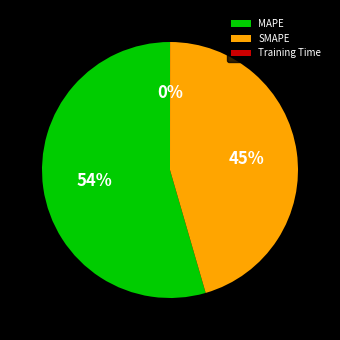

Which category accounts for the majority?

MAPE